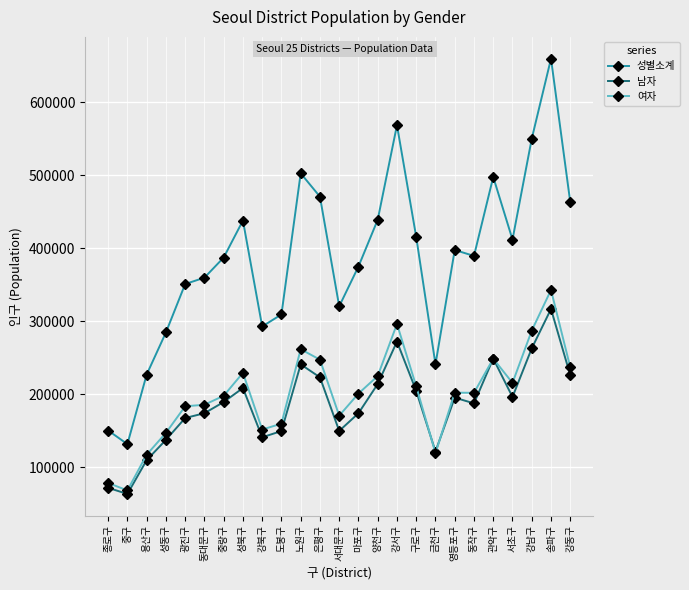

What is the difference between the maximum and minimum values in the 남자 series?

253486